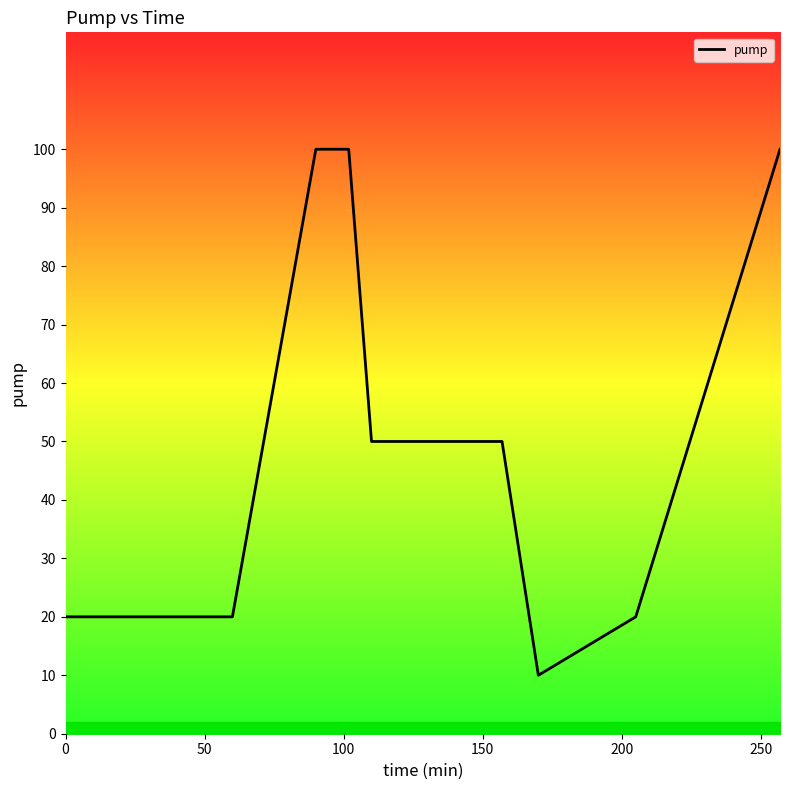

Does the chart have visible grid lines?

No